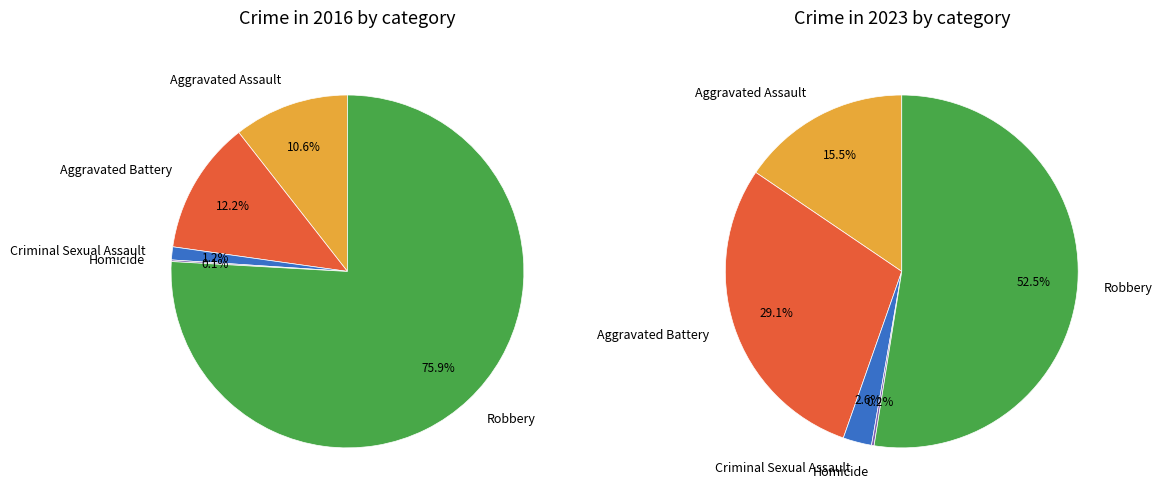

To the nearest percent, what is the average slice percentage?

20%